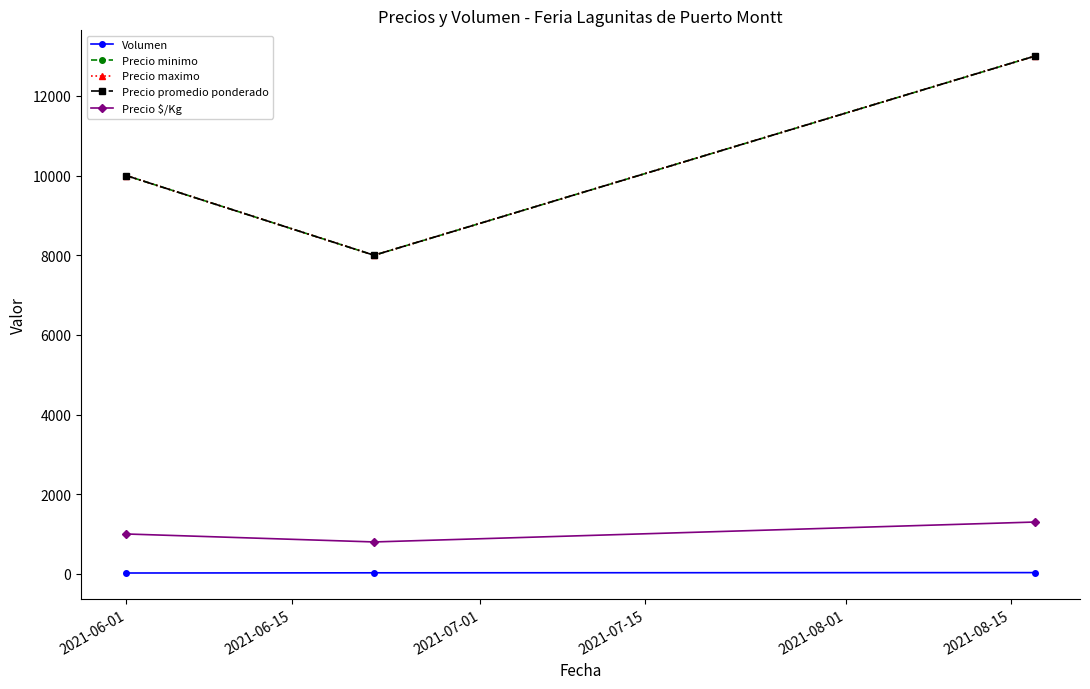

Does the chart have visible grid lines?

No